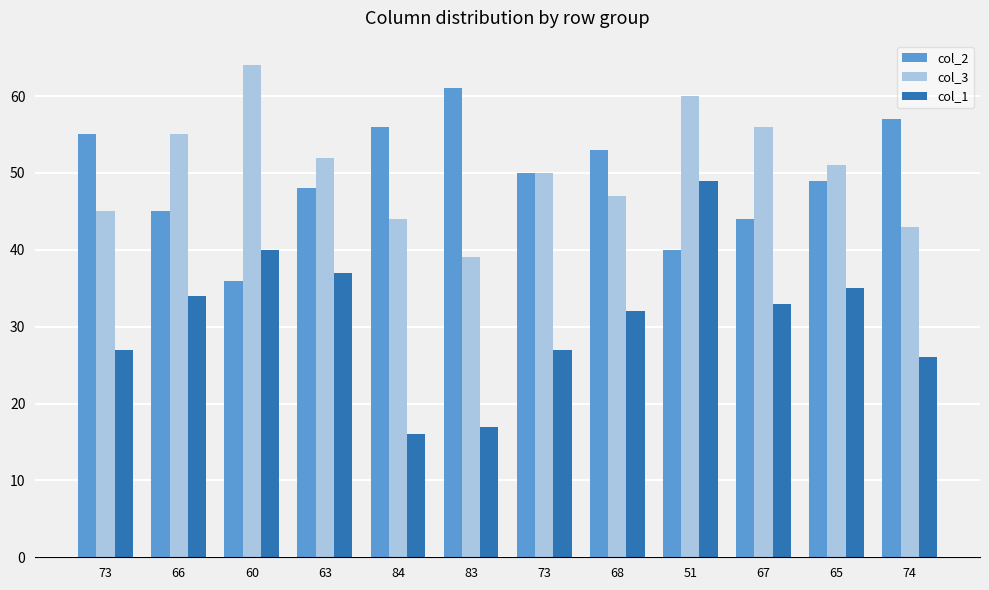

List the series in order of their peak value, highest first.

col_3, col_2, col_1